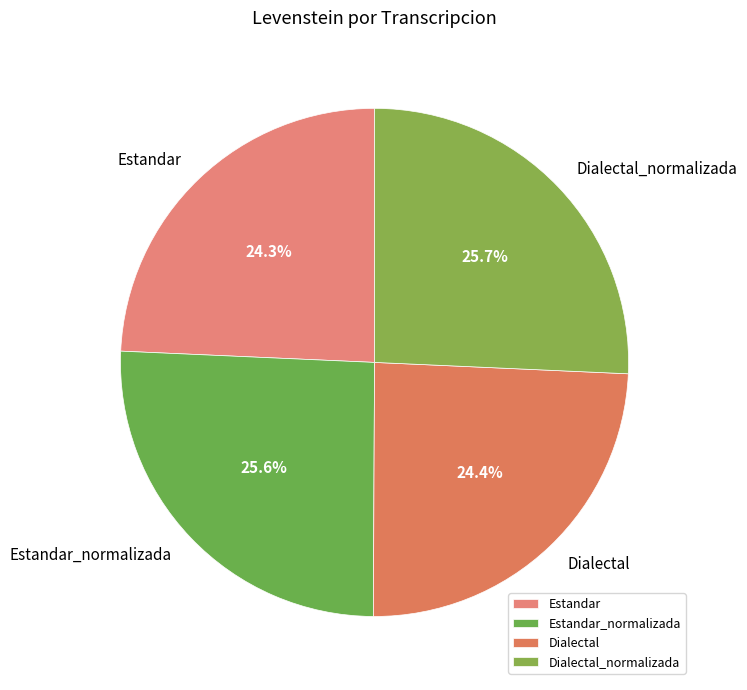

What is the ratio of the value at Dialectal to the value at Estandar_normalizada?

1.0